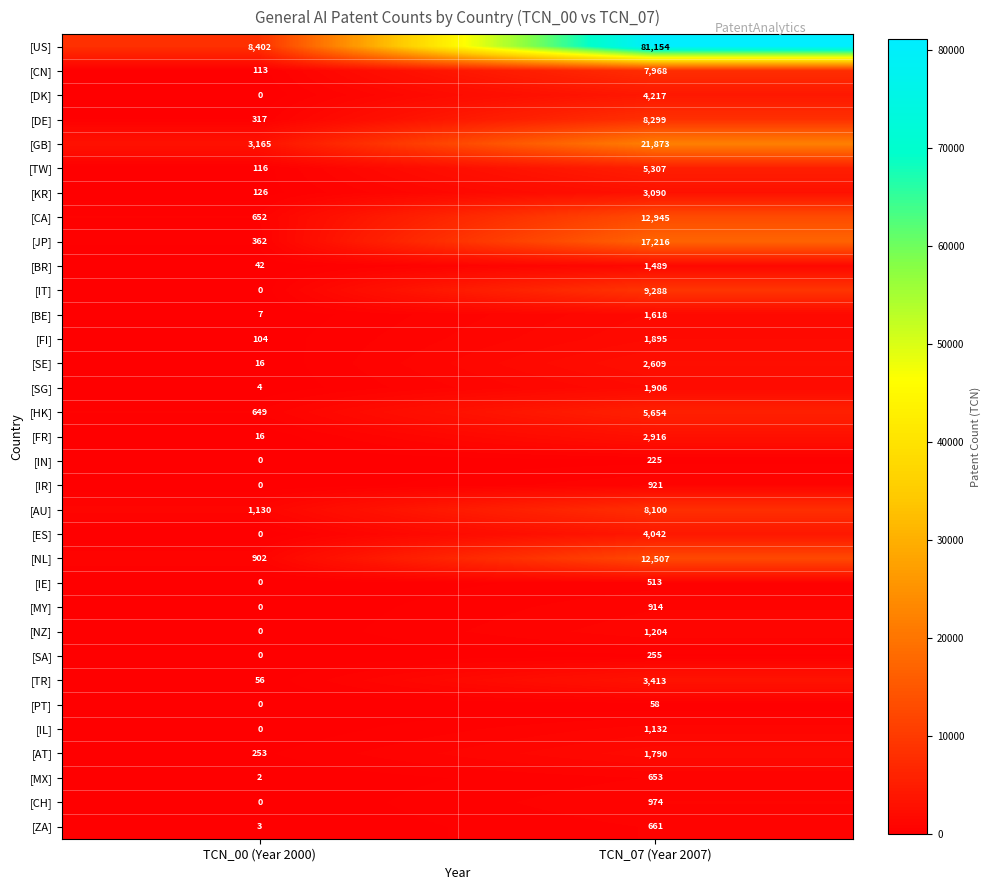

Which label corresponds to the largest value in the chart?

TCN_07 (Year 2007)